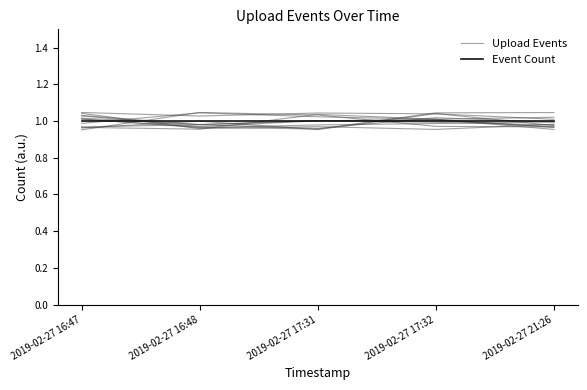

True or false: Event Count has more than 1 interior local peaks.

False